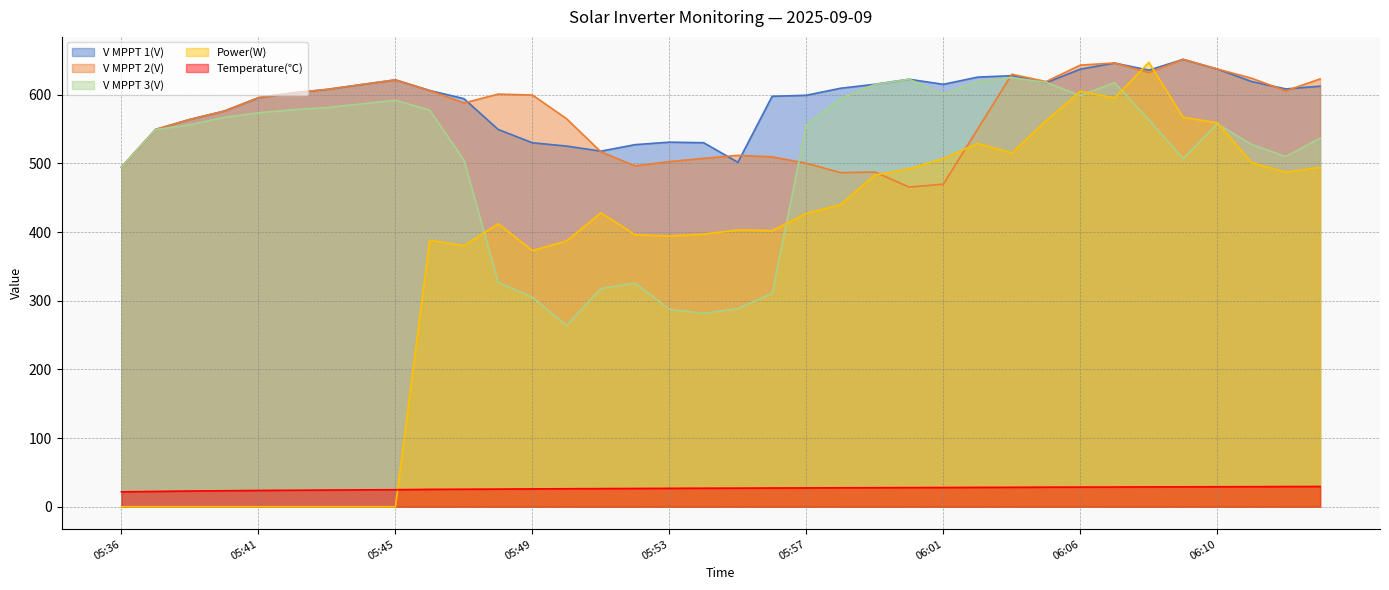

Where is the first local maximum for Power(W)?

05:46